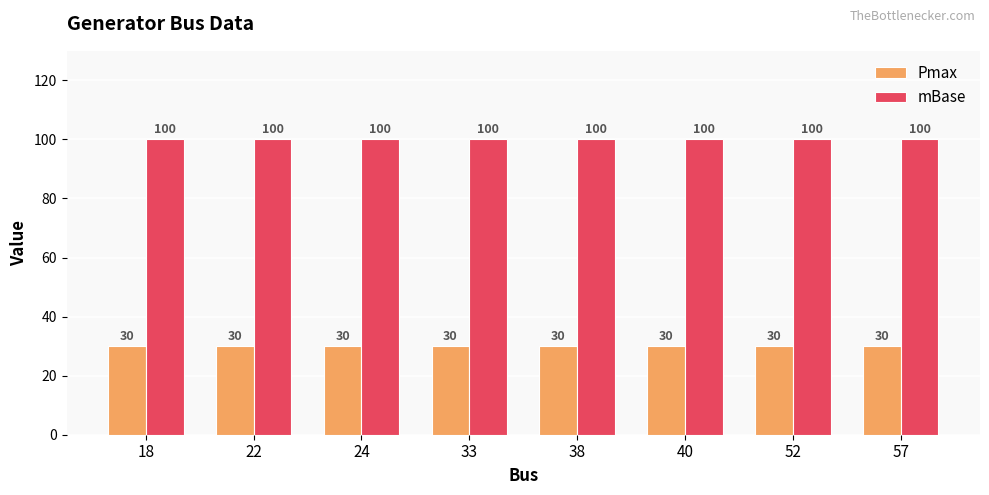

What is the maximum value shown in the chart?

100